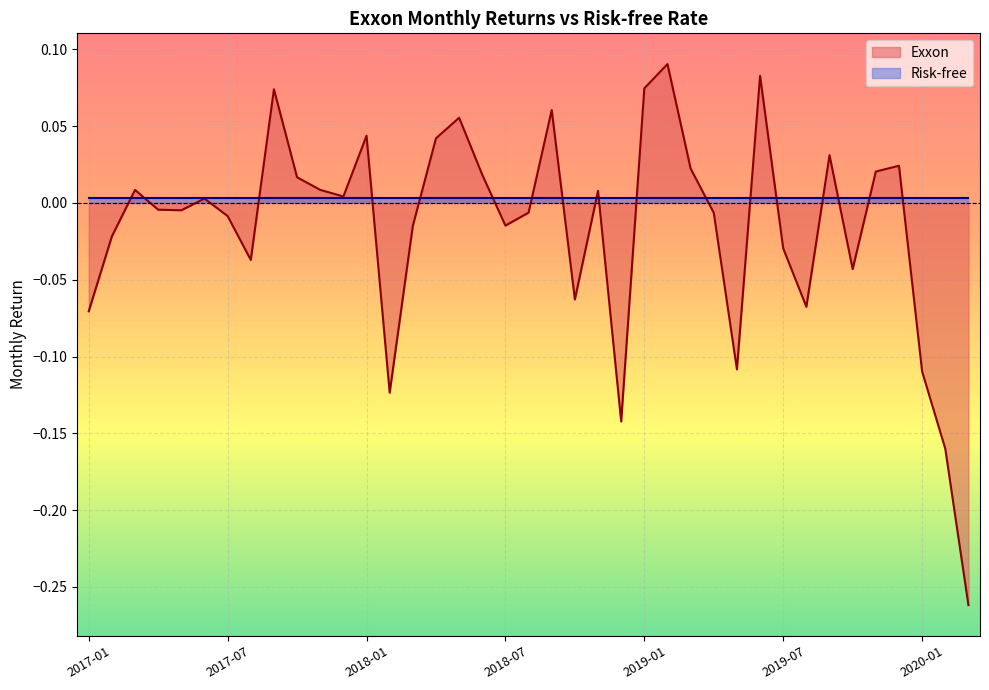

Count the number of data series in this chart.

2